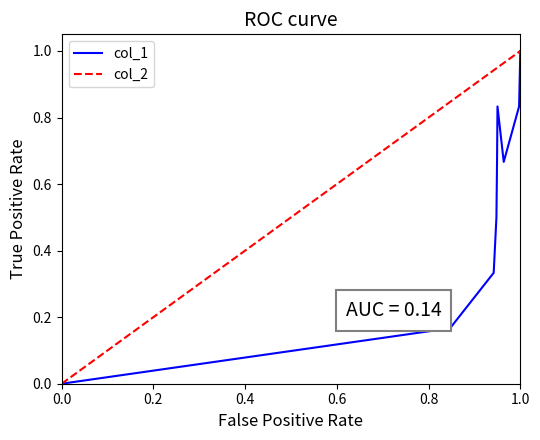

The value of col_1 at 0.0 is -0.6. True or false?

False